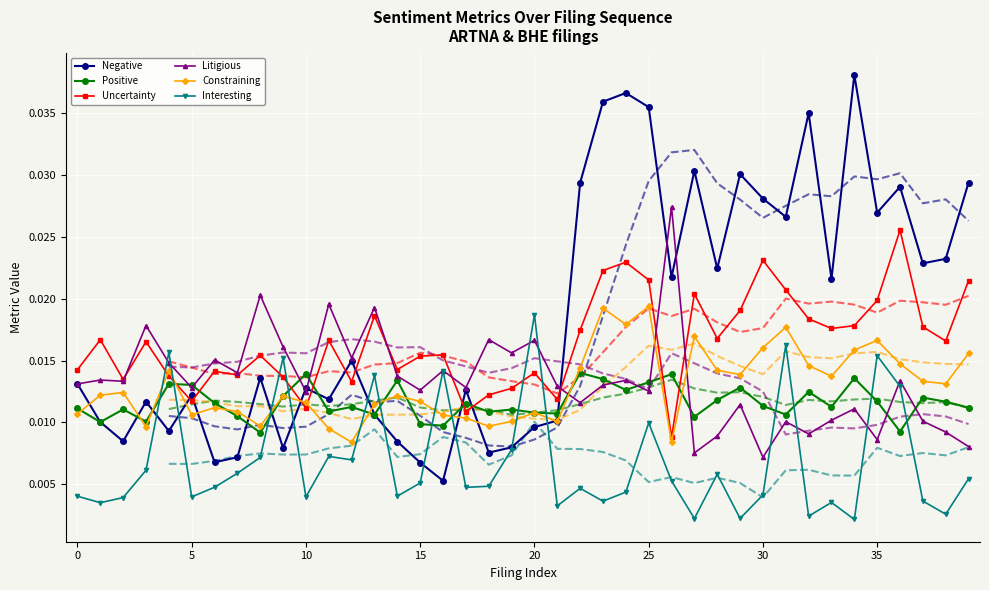

How many Positive values are between 0 and 1?

40